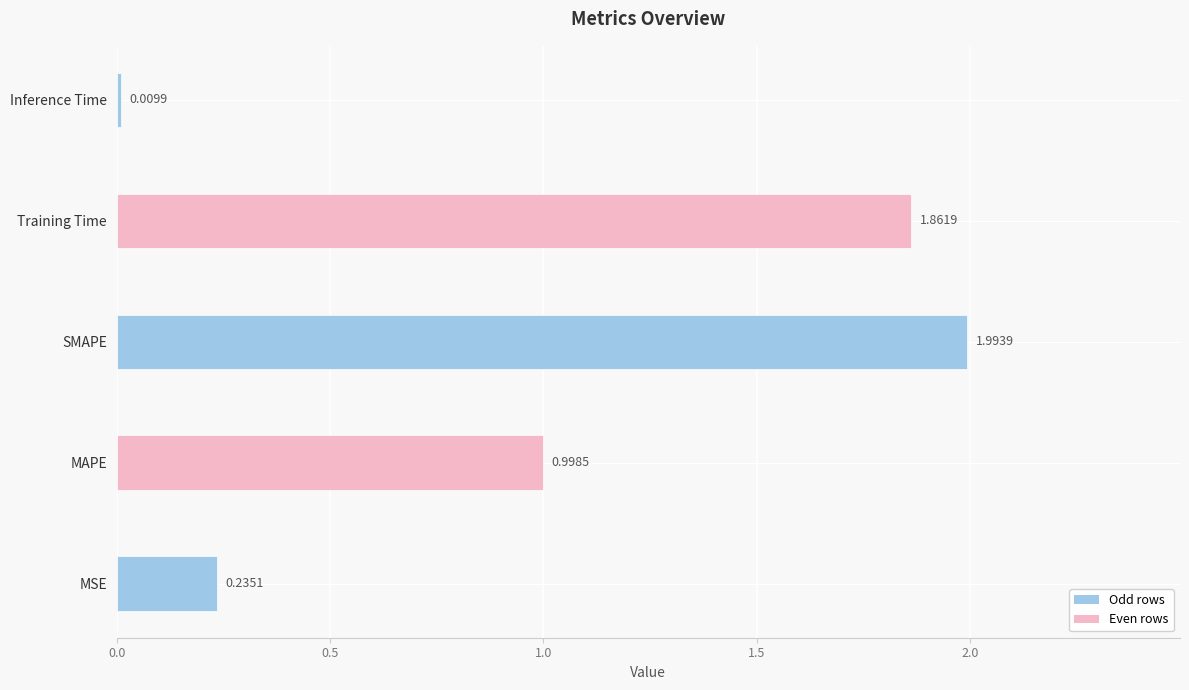

Rank the categories by value from highest to lowest.

SMAPE, Training Time, MAPE, MSE, Inference Time